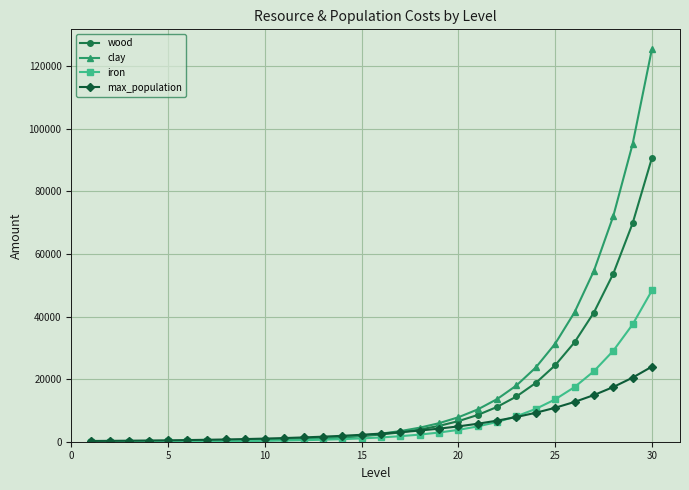

At how many categories does at least one series exceed 35652?

5